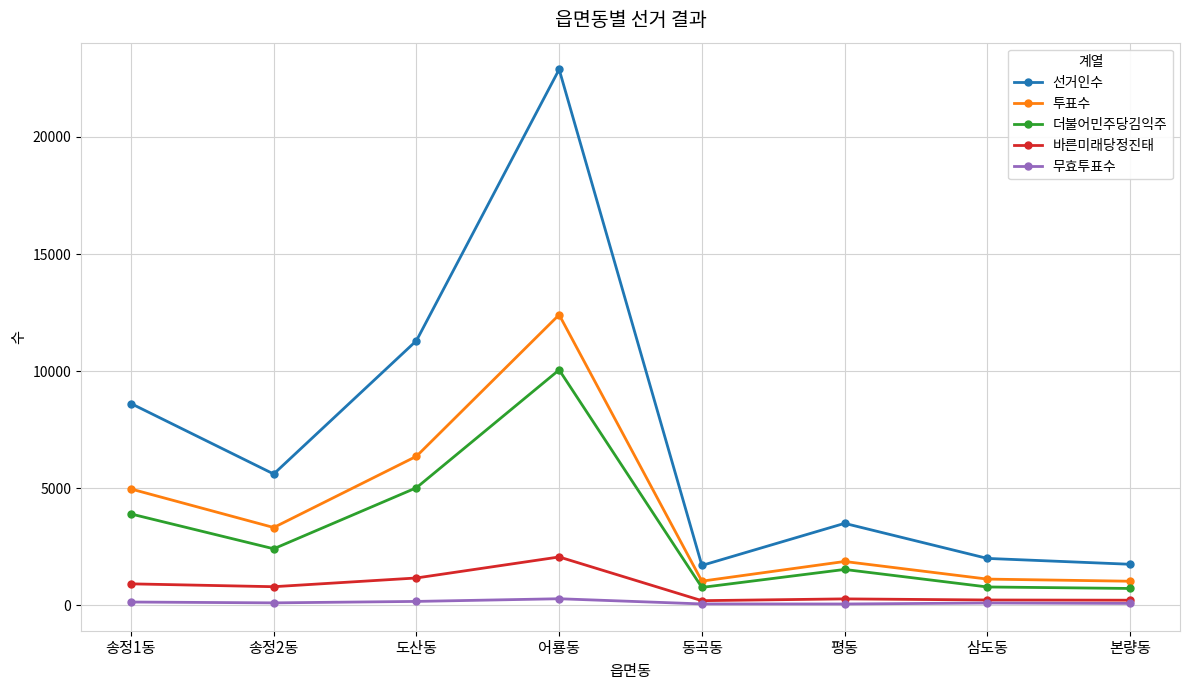

What is the average value of the 바른미래당정진태 series?

737